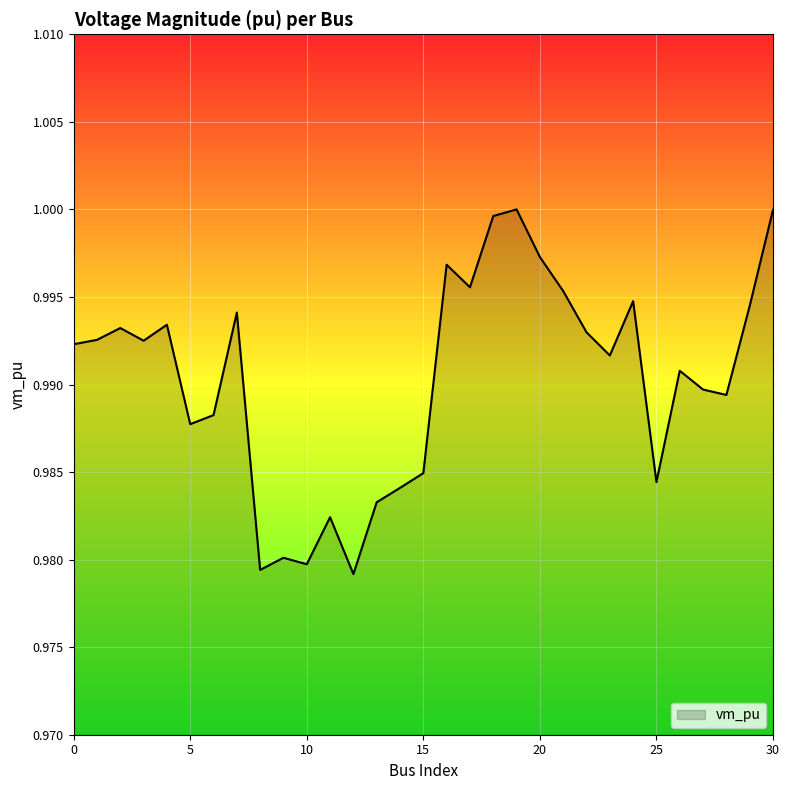

Does the chart display data point markers on the line(s)?

No